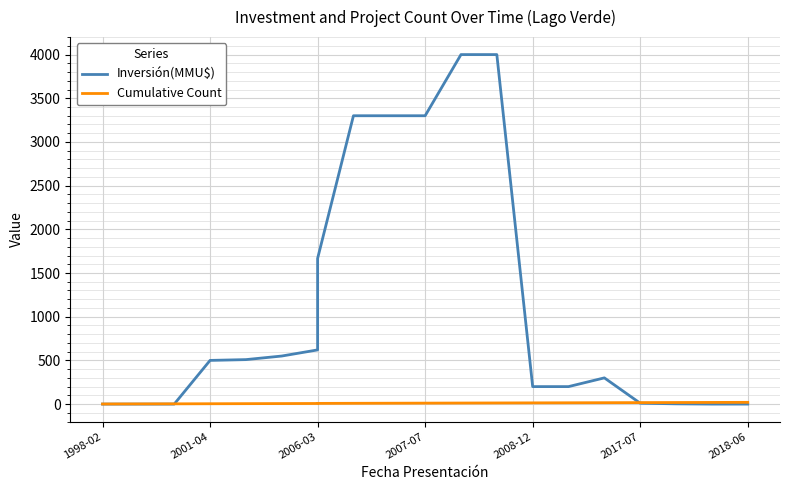

Does the chart display data point markers on the line(s)?

No